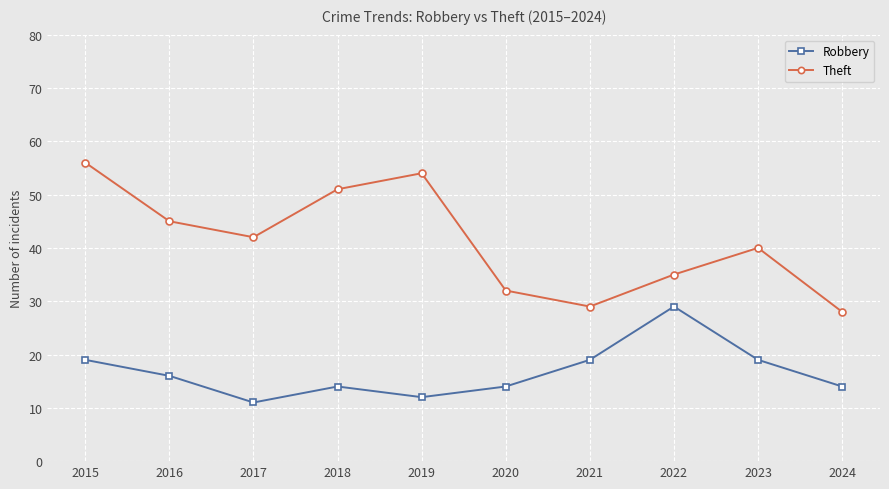

Read the Theft value at 2017.

42